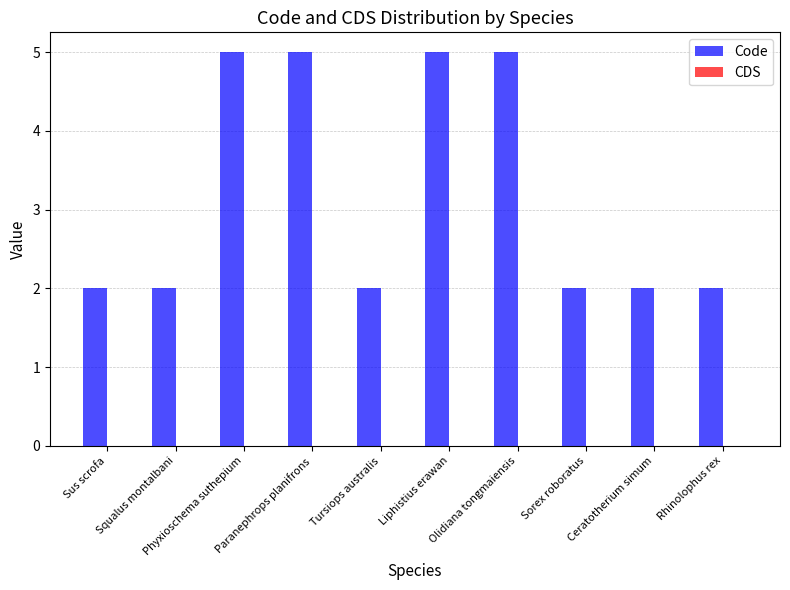

What is the value of the 7th bar from the left?

5